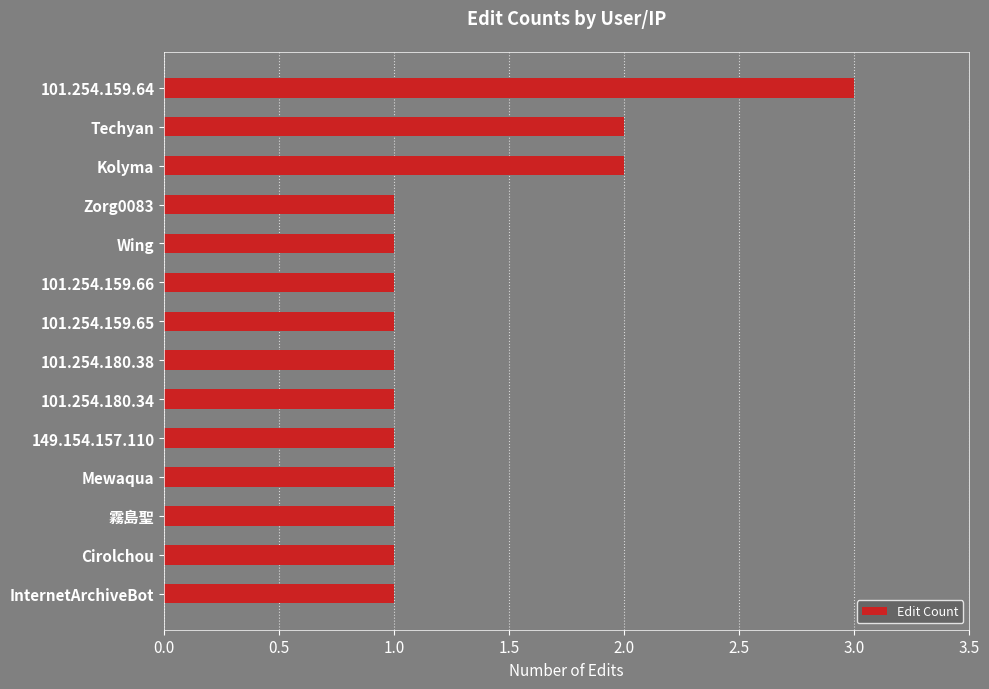

Between 101.254.159.64 and 149.154.157.110, which is larger?

101.254.159.64